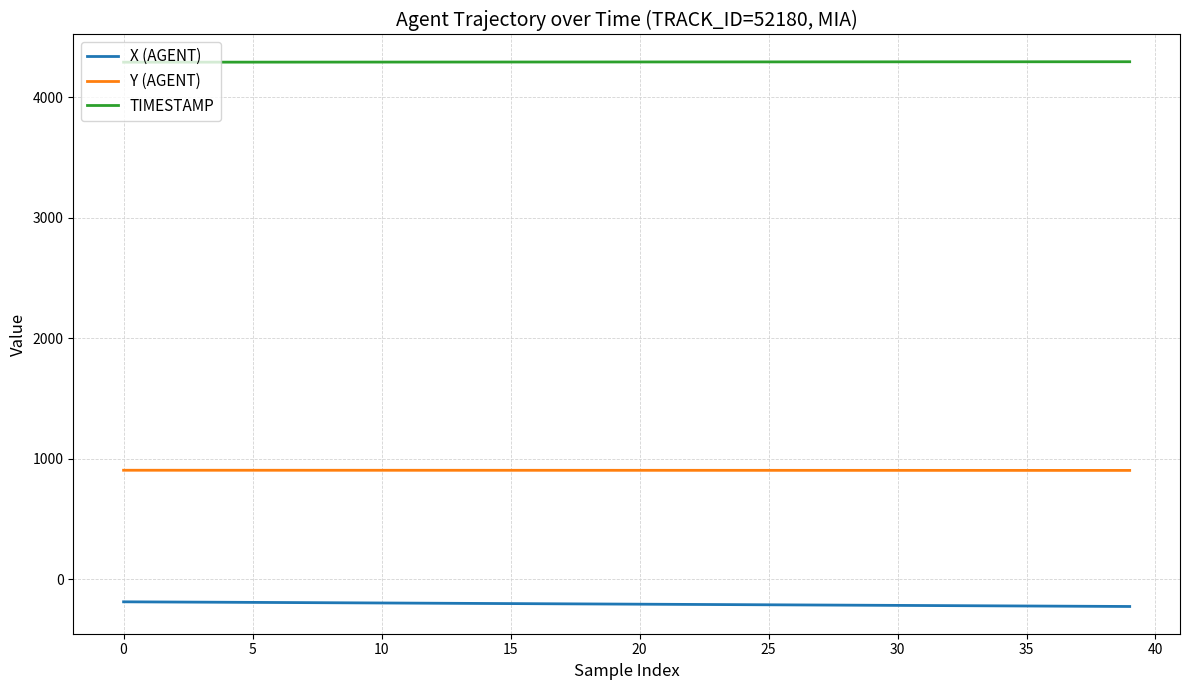

Which series has the largest total across all categories?

TIMESTAMP